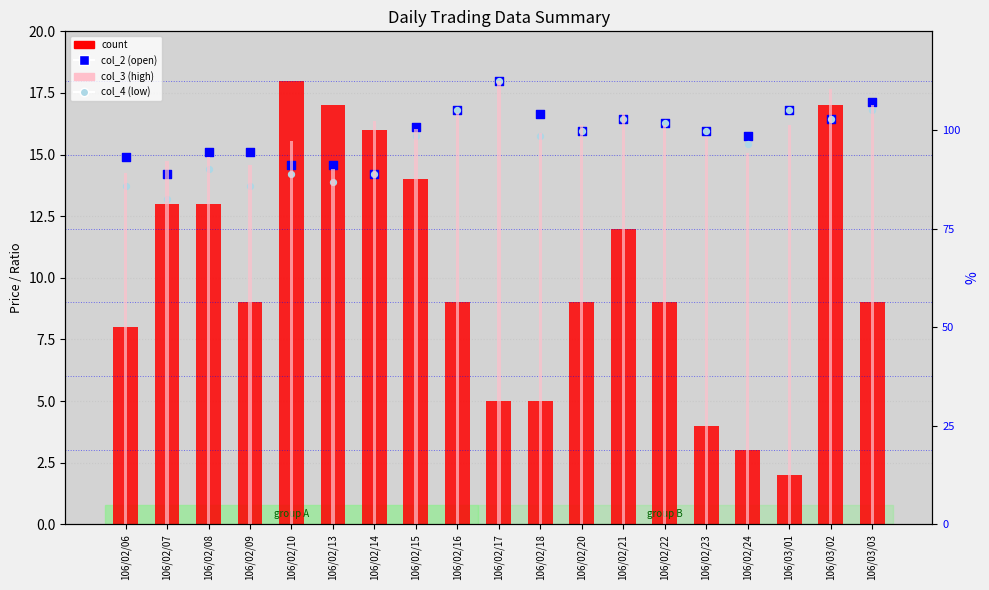

Which series reaches the maximum Y coordinate?

count